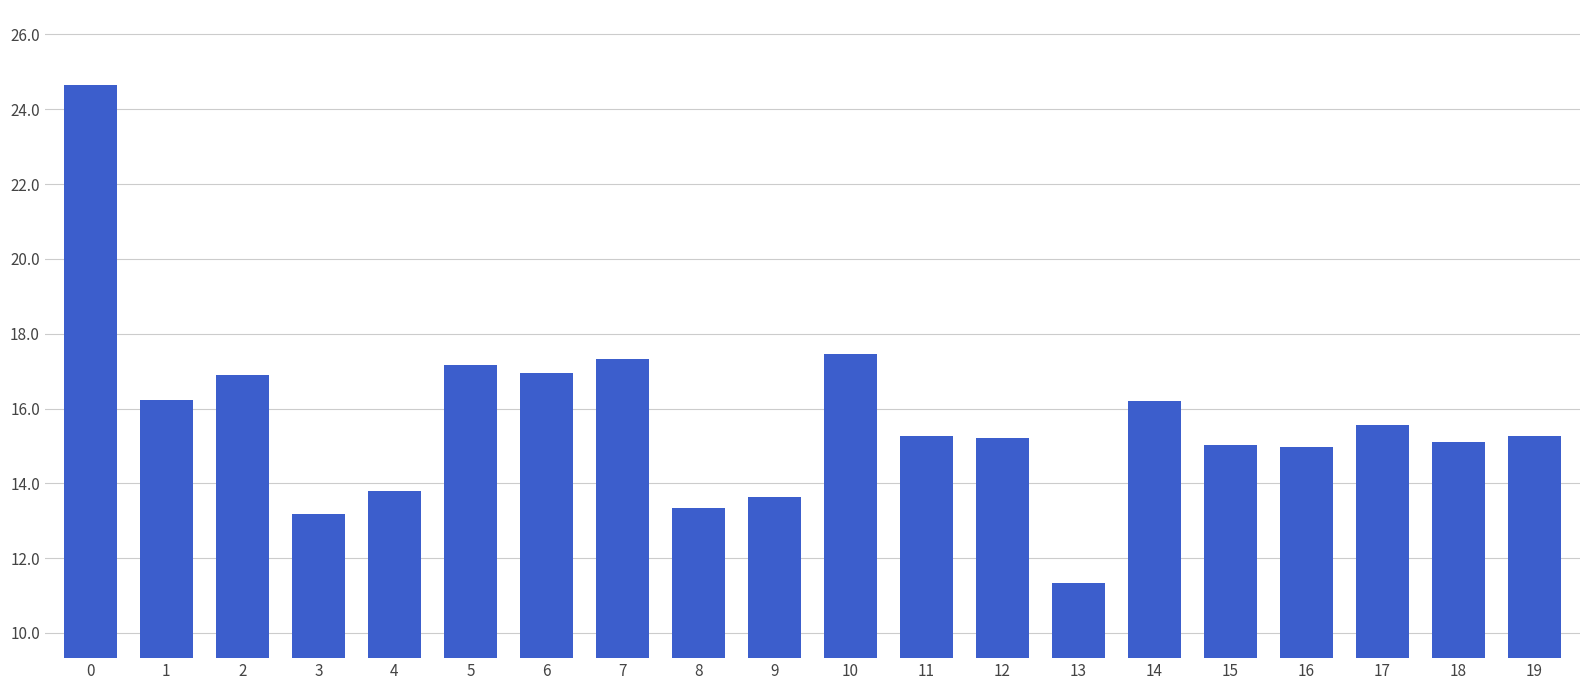

How many distinct data groups are displayed?

1